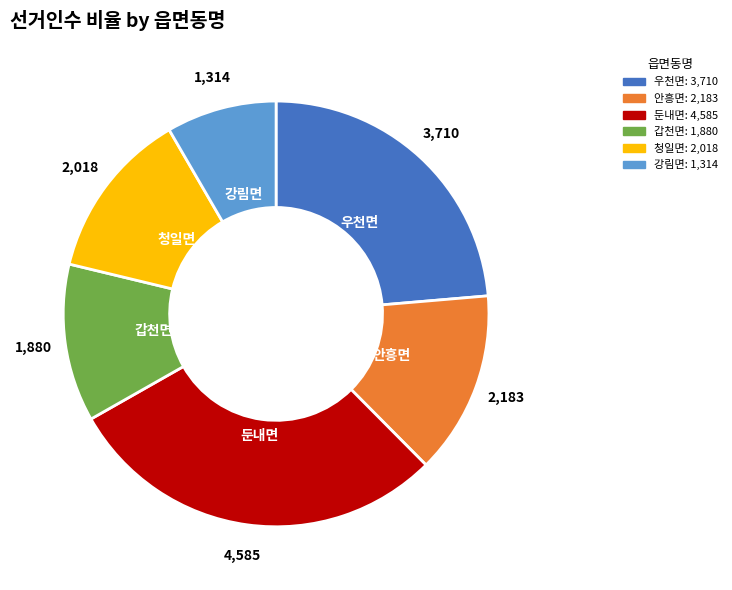

Rank the categories by value from lowest to highest.

강림면, 갑천면, 청일면, 안흥면, 우천면, 둔내면